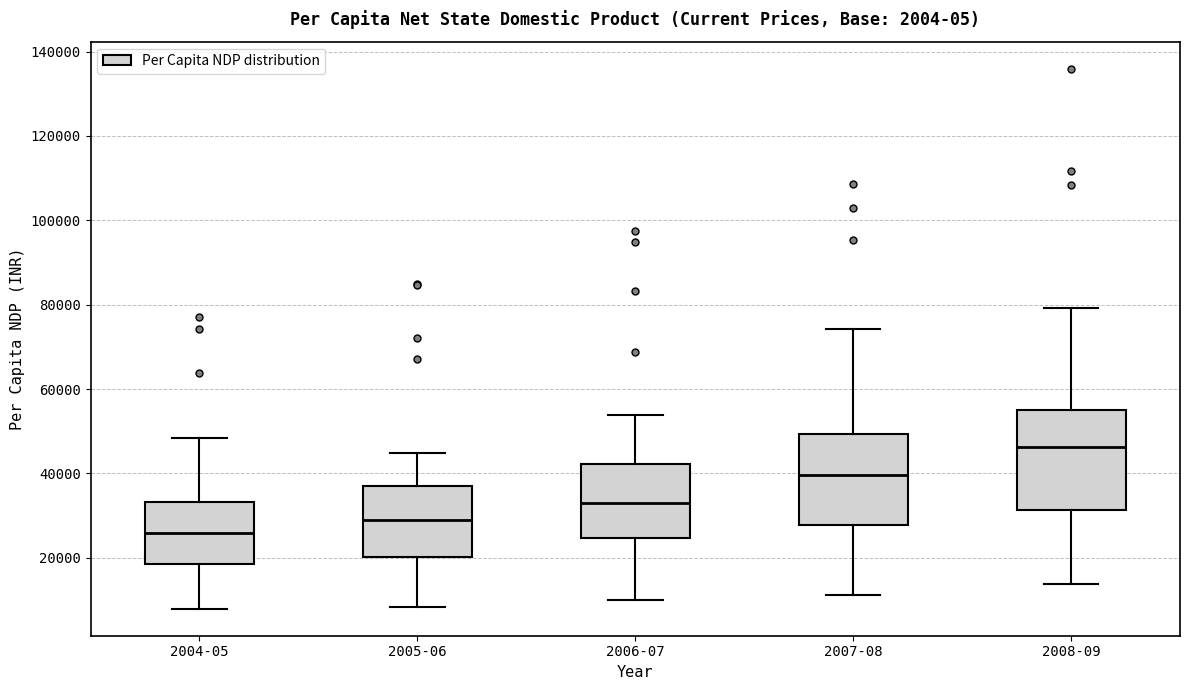

Reading left to right, read every box against the y-axis: the position of its median line, the range the box covers, and the ends of its whiskers. The values are not printed on the chart, so give them approximately, as read against the axis.

2004-05: median 26000, box 18000 to 34000, whiskers 8000 to 48000
2005-06: median 28000, box 20000 to 36000, whiskers 8000 to 44000
2006-07: median 32000, box 24000 to 42000, whiskers 10000 to 54000
2007-08: median 40000, box 28000 to 50000, whiskers 12000 to 74000
2008-09: median 46000, box 32000 to 56000, whiskers 14000 to 80000